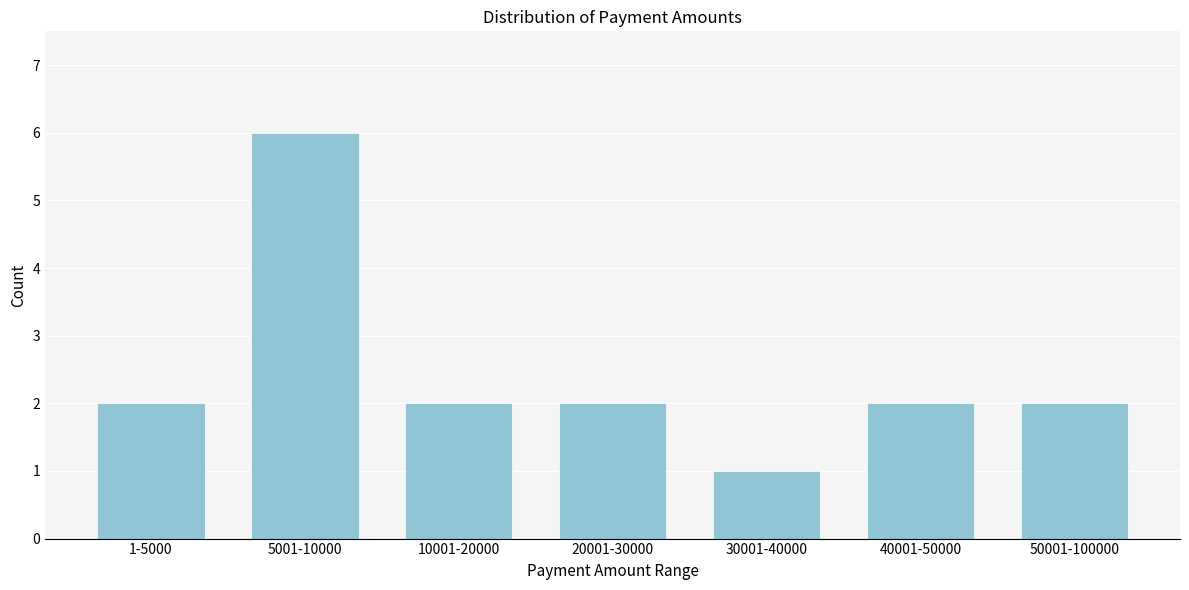

Reading left to right, list all the values displayed in this chart.

2	6	2	2	1	2	2